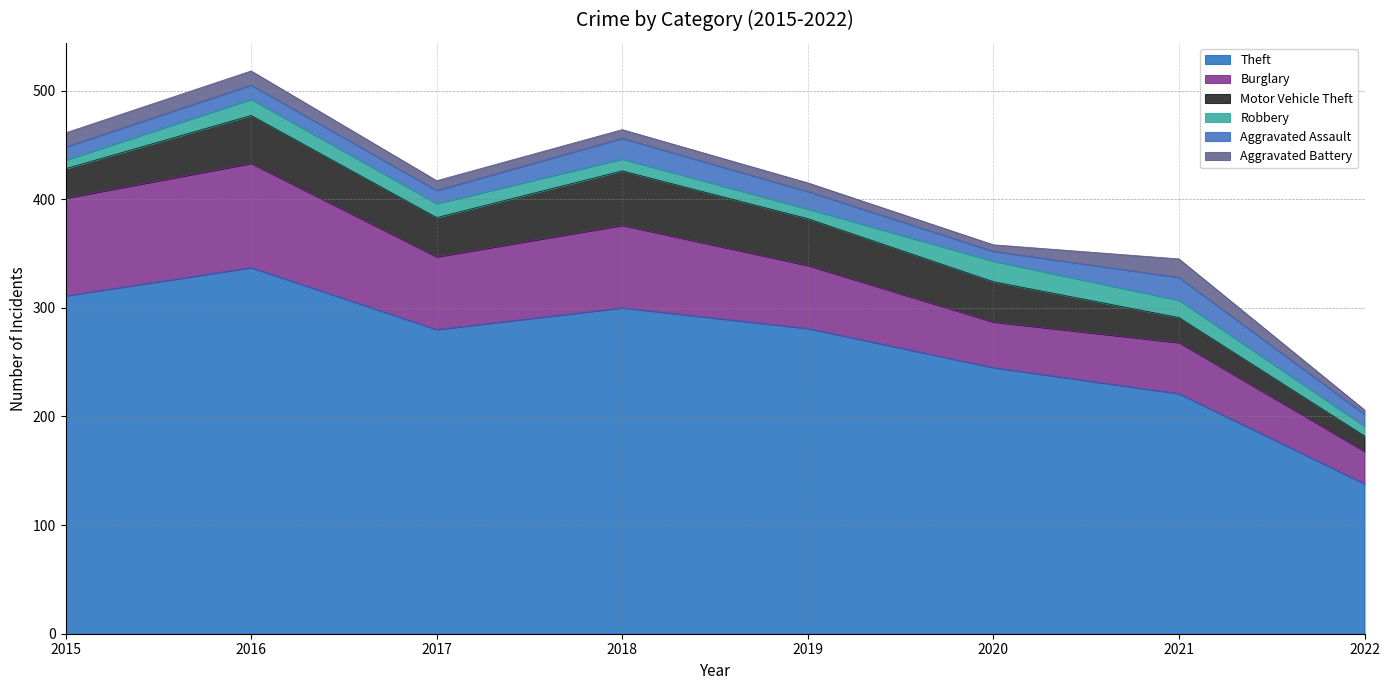

List the labels in order of Burglary value, smallest first.

2022, 2020, 2021, 2019, 2017, 2018, 2015, 2016